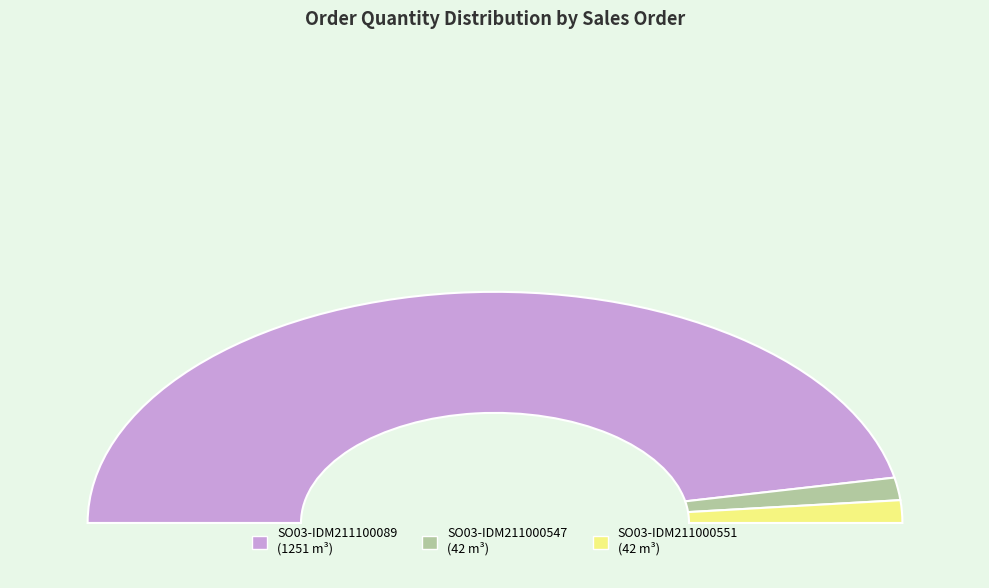

Combined, do SO03-IDM211100089 and SO03-IDM211000547 account for over 50%?

Yes